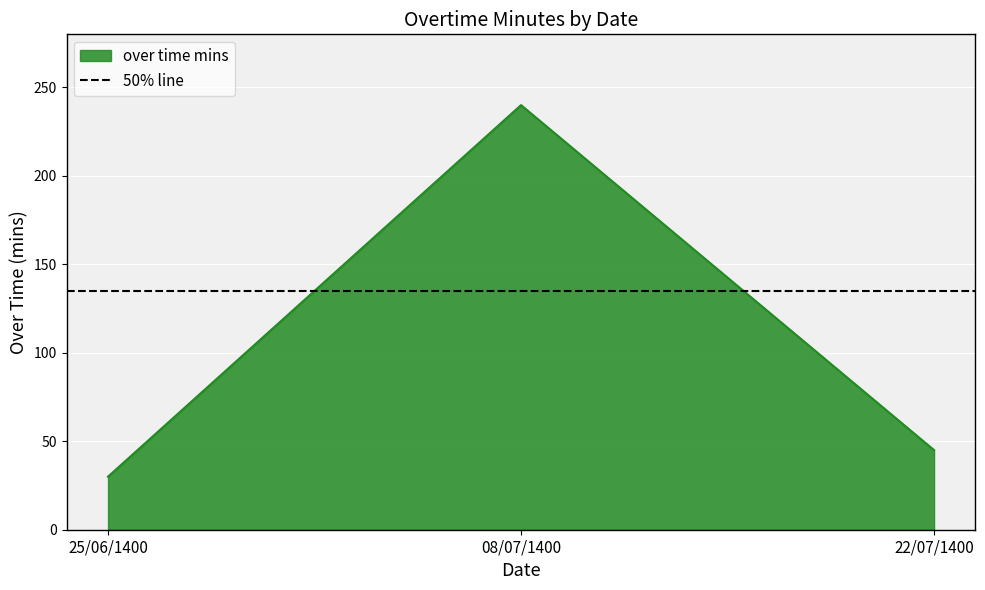

What is the sum of all values?

315